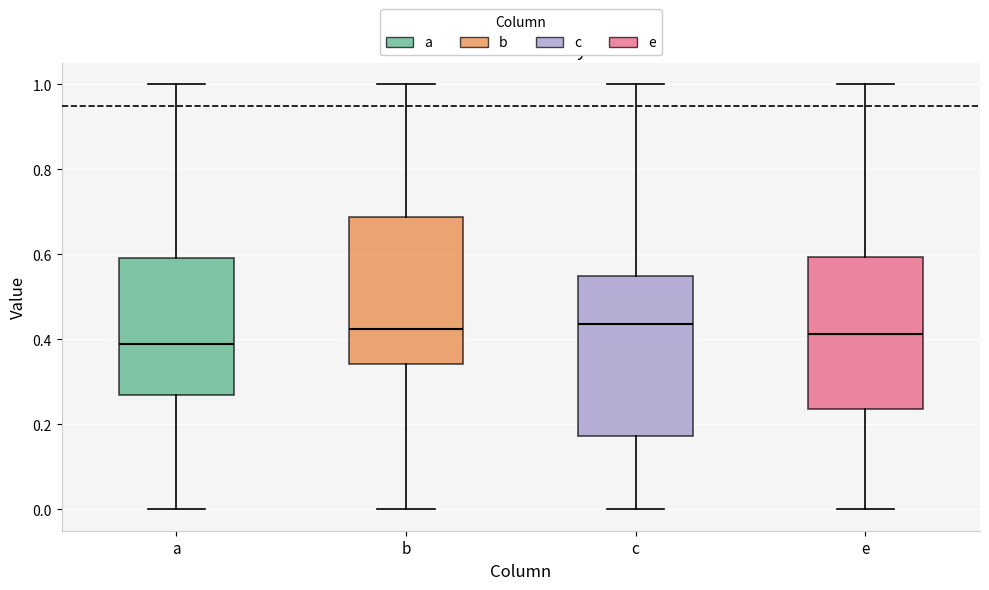

Where is the upper edge of the box for c on the y-axis? The values are not printed on the chart, so give them approximately, as read against the axis.

0.54